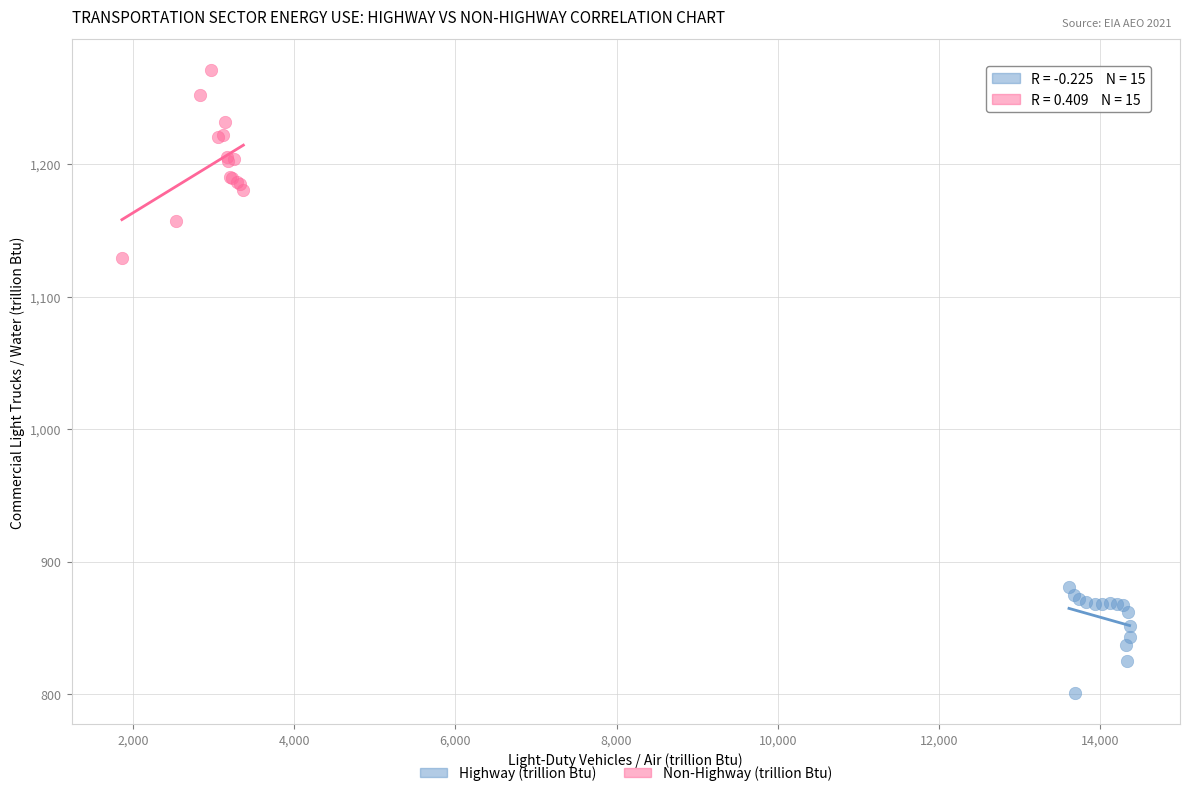

Which series reaches the maximum Y coordinate?

Non-Highway (trillion Btu)